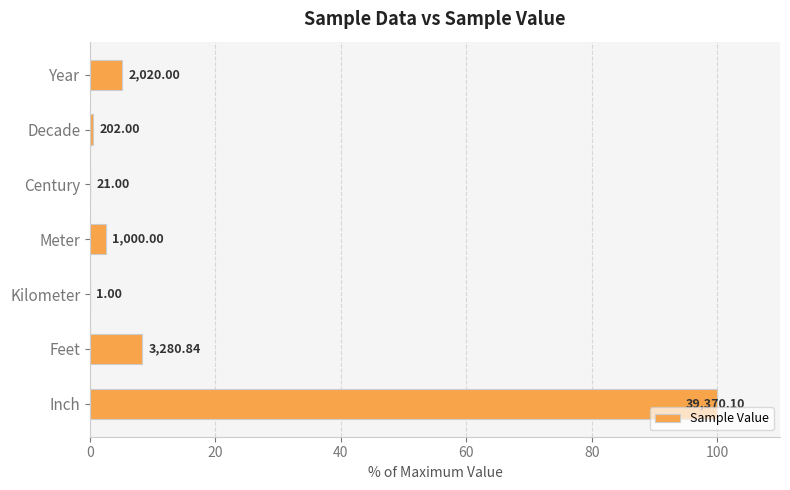

Are the bars horizontal?

Yes